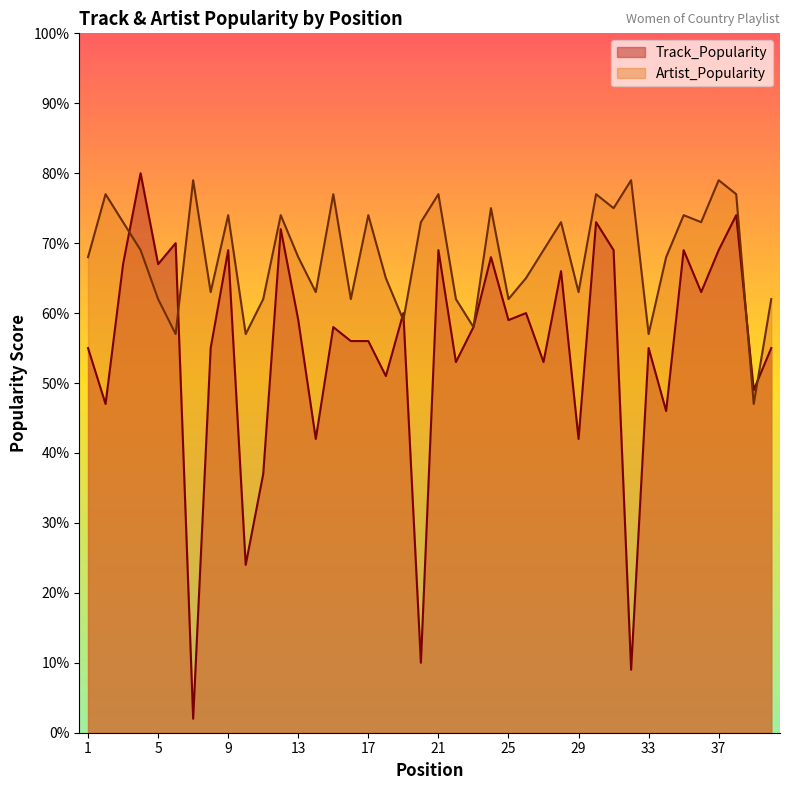

What is the value of the Artist_Popularity point at the 18th from the left?

65